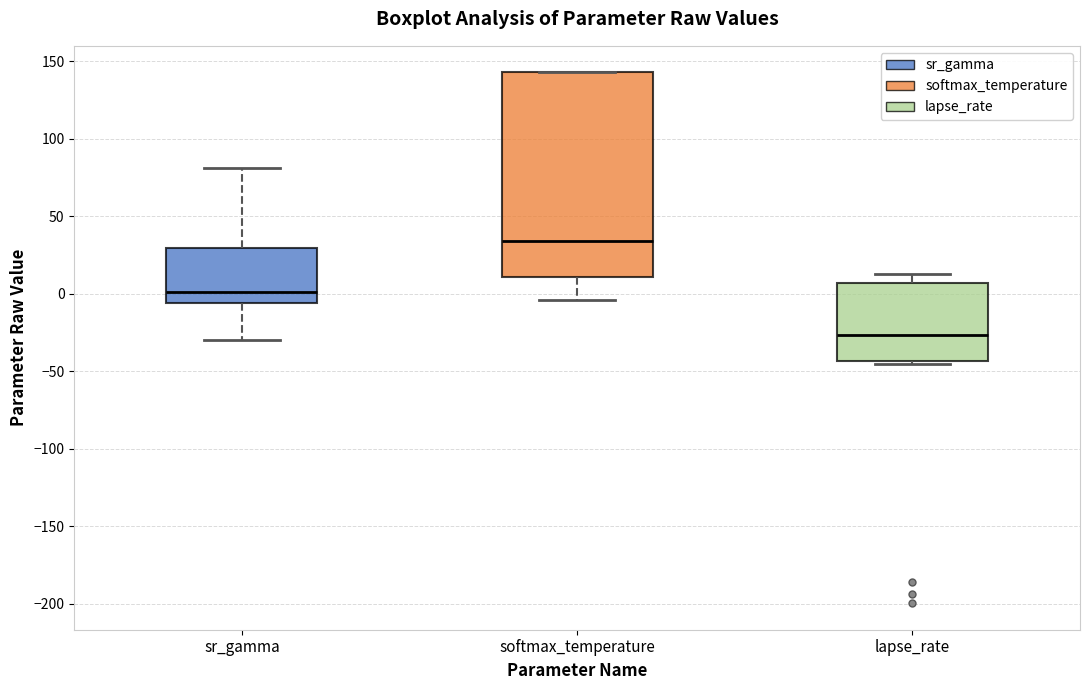

Reading left to right, transcribe this box plot: for each box, give where its median line is, the range the box spans, and where its two whiskers end, as read against the y-axis. The values are not printed on the chart, so give them approximately, as read against the axis.

sr_gamma: median 0, box -5 to 30, whiskers -30 to 80
softmax_temperature: median 35, box 10 to 145, whiskers -5 to 145
lapse_rate: median -25, box -45 to 5, whiskers -45 (just below the box's lower edge) to 10